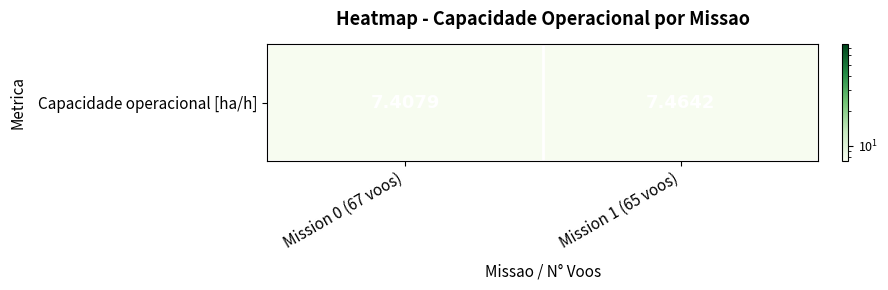

Which has a higher value, Mission 0 (67 voos) or Mission 1 (65 voos)?

Mission 1 (65 voos)